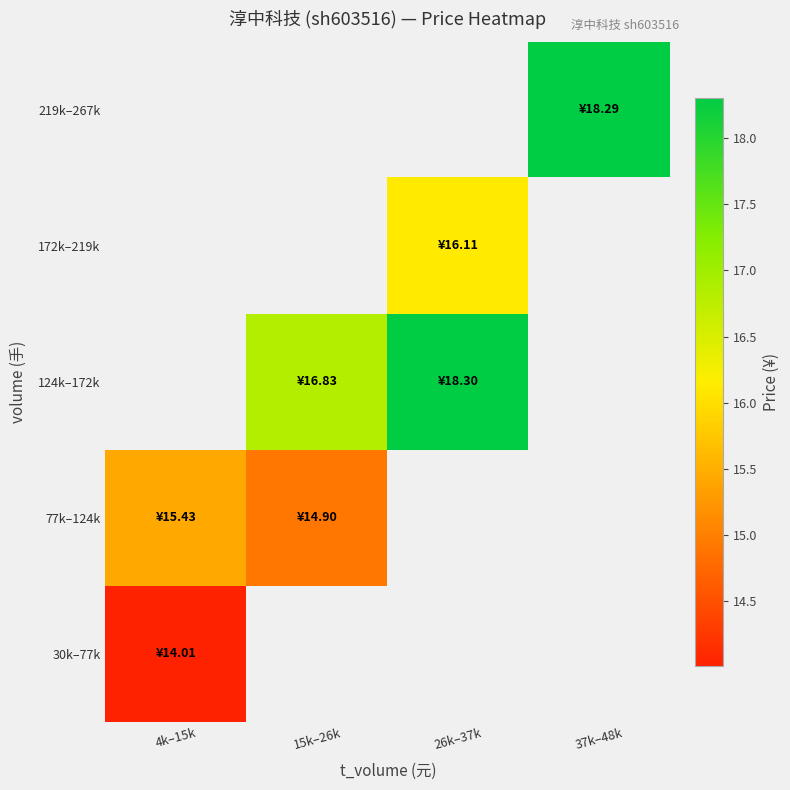

At how many categories does at least one series exceed 15?

4